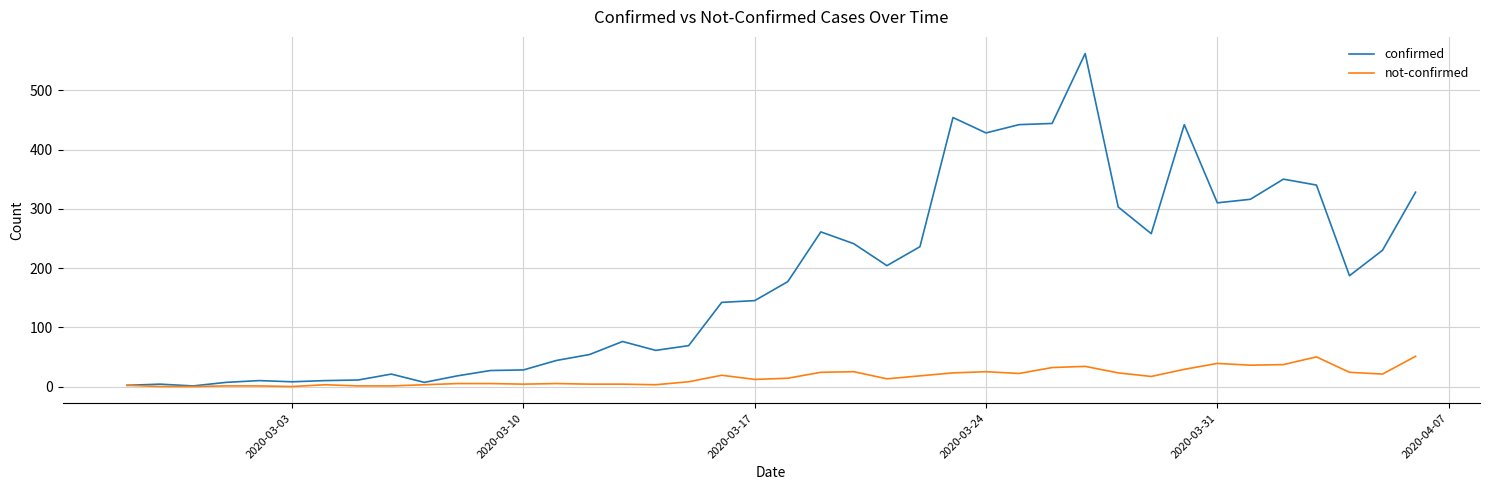

Rank the series by their average value, from lowest to highest.

not-confirmed, confirmed